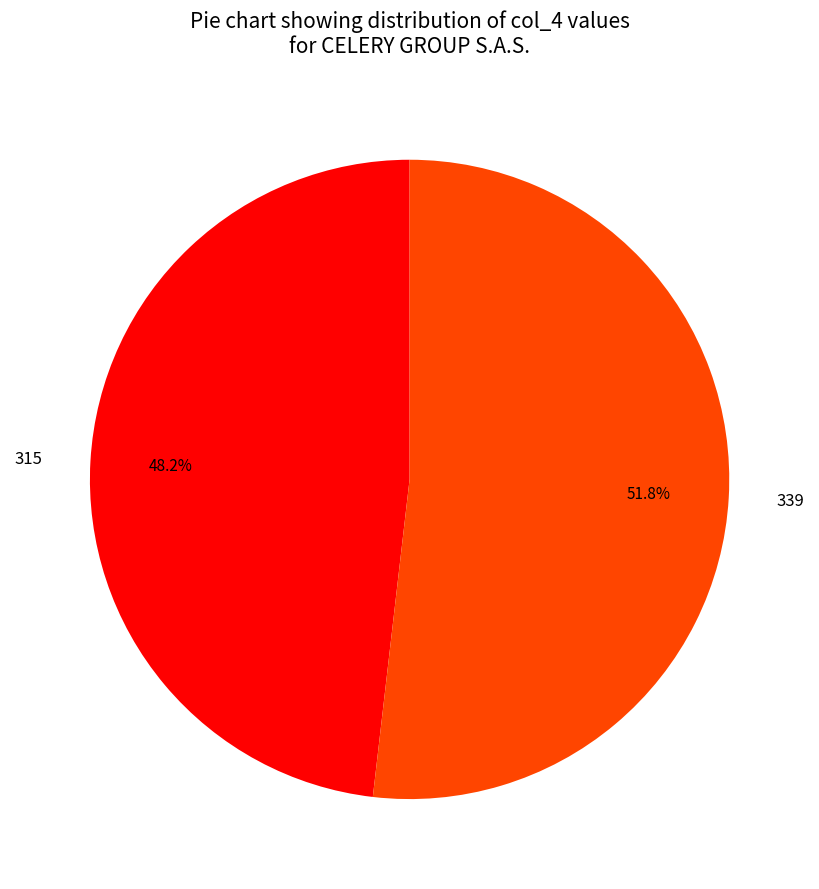

To the nearest percent, what percentage of the pie is 339?

52%